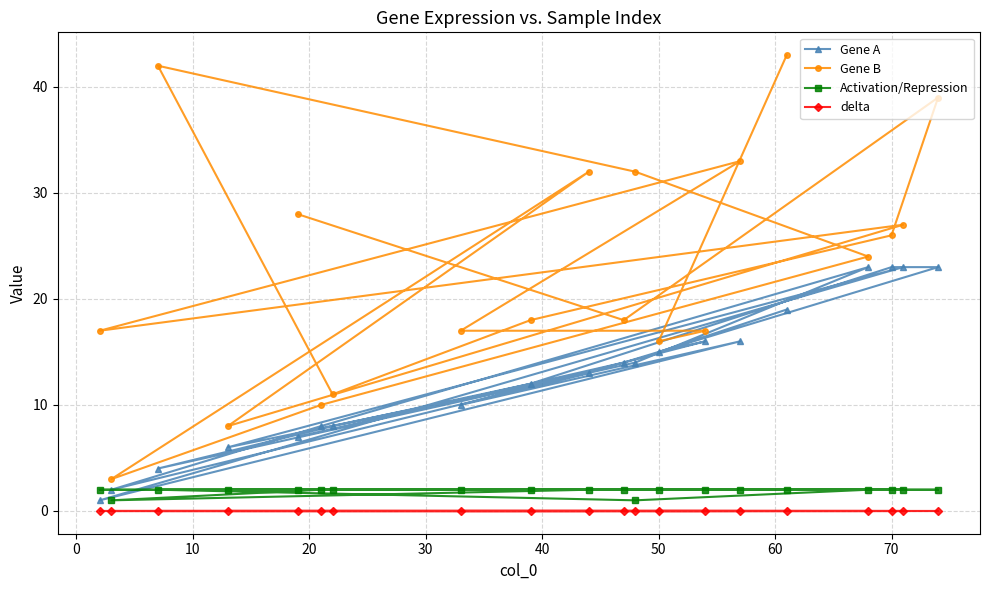

Reading left to right, what are all the values shown in this chart?

Gene A: 1	2	4	6	7	8	8	10	12	13	14	14	15	16	16	19	23	23	23	23
Gene B: 17	3	42	8	28	10	11	17	18	32	18	32	16	17	33	43	24	26	27	39
Activation/Repression: 2	1	2	2	2	2	2	2	2	2	2	1	2	2	2	2	2	2	2	2
delta: 0	0	0	0	0	0	0	0	0	0	0	0	0	0	0	0	0	0	0	0